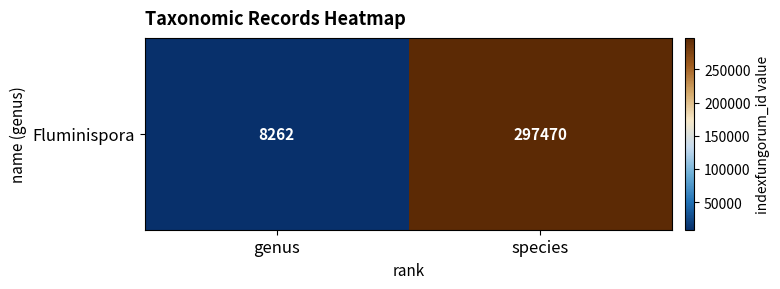

What is the average value?

152866